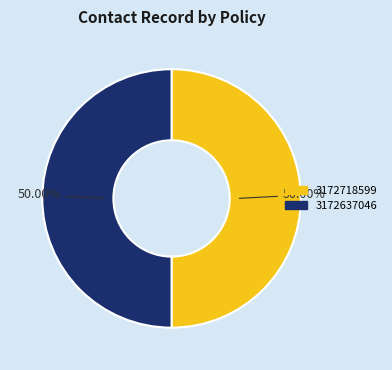

The 3172718599 slice represents 50% of the pie. True or false?

True